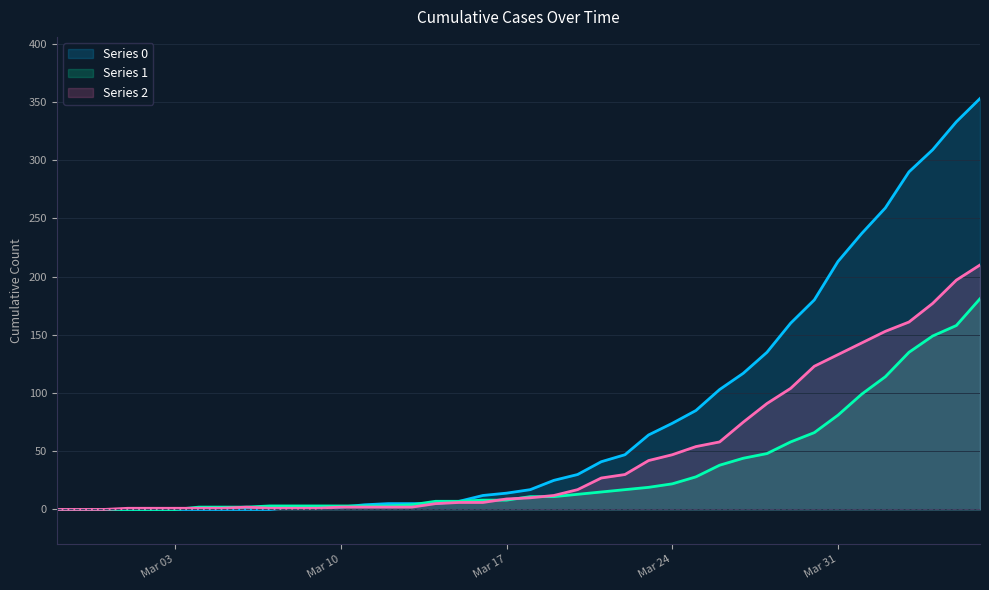

What are all the series names shown in the legend?

Series 0, Series 1, Series 2